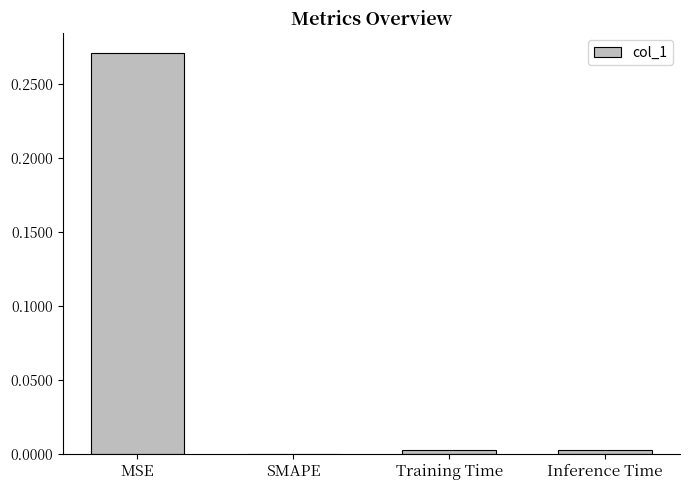

How many values are above zero?

3